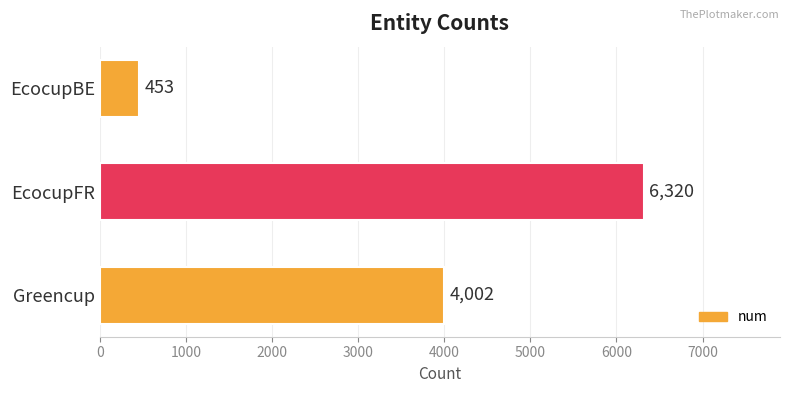

List the labels in order of value, largest first.

EcocupFR, Greencup, EcocupBE